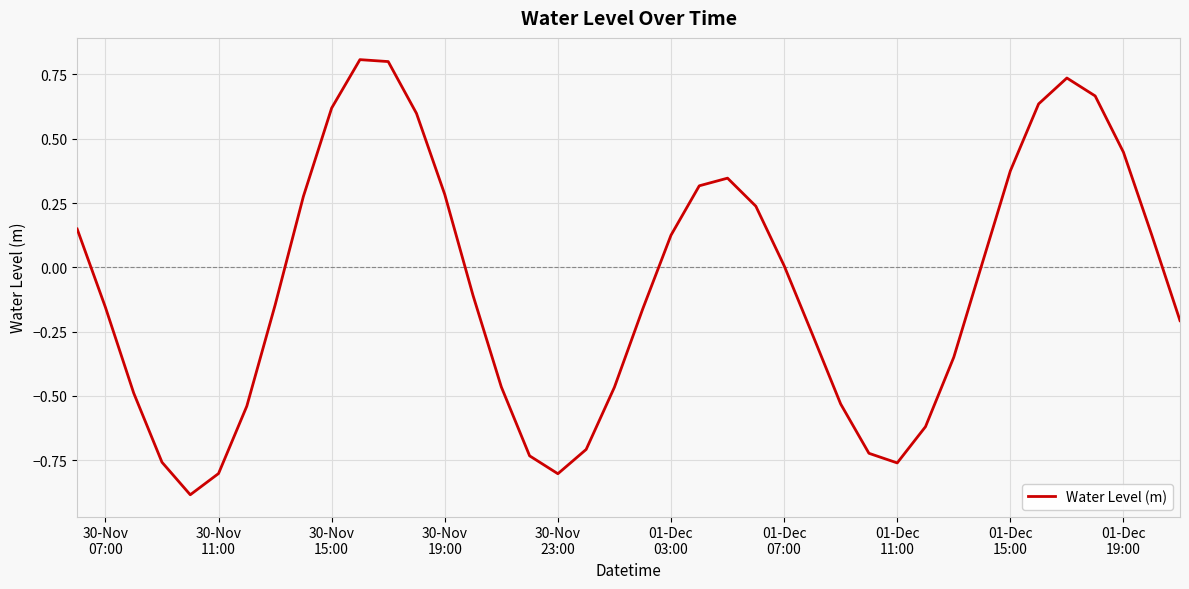

What is the difference between the maximum and minimum values?

1.7